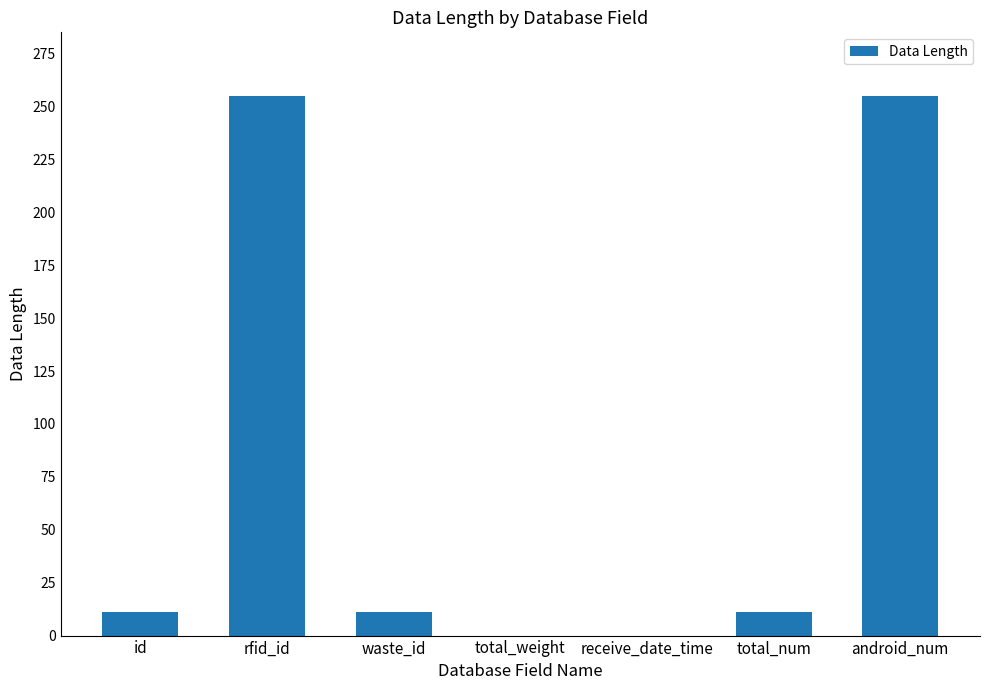

How many categories are shown in the chart?

7